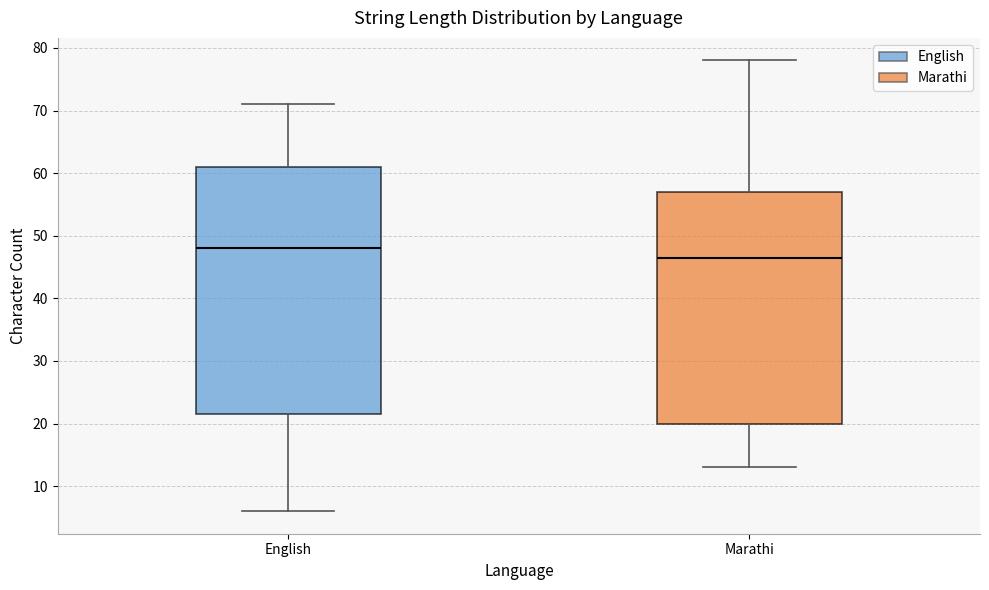

Where does the upper whisker of the box for English end on the y-axis? The values are not printed on the chart, so give them approximately, as read against the axis.

71